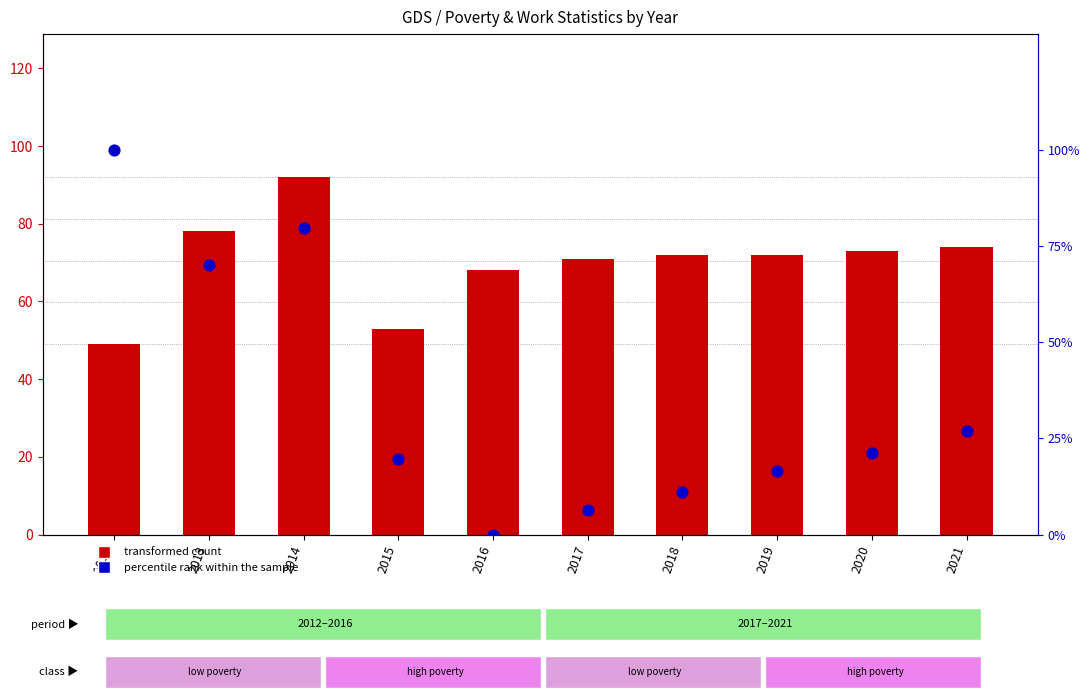

At which category is the sum across all series the highest?

2014